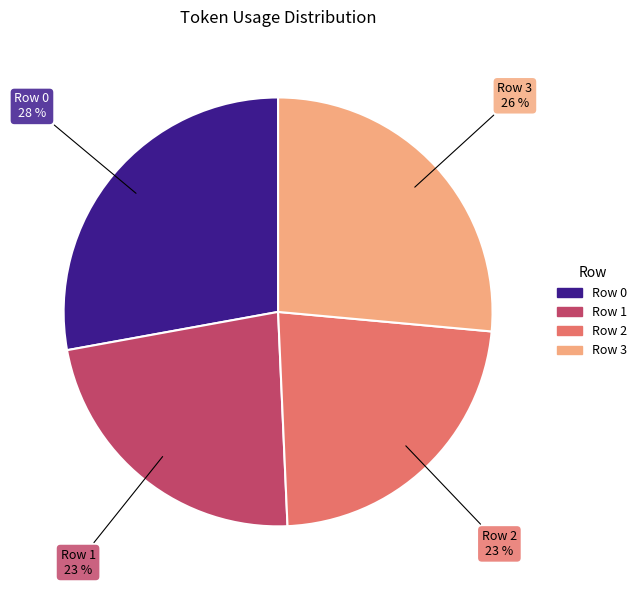

To the nearest percent, what percentage of the pie is Row 2?

23%